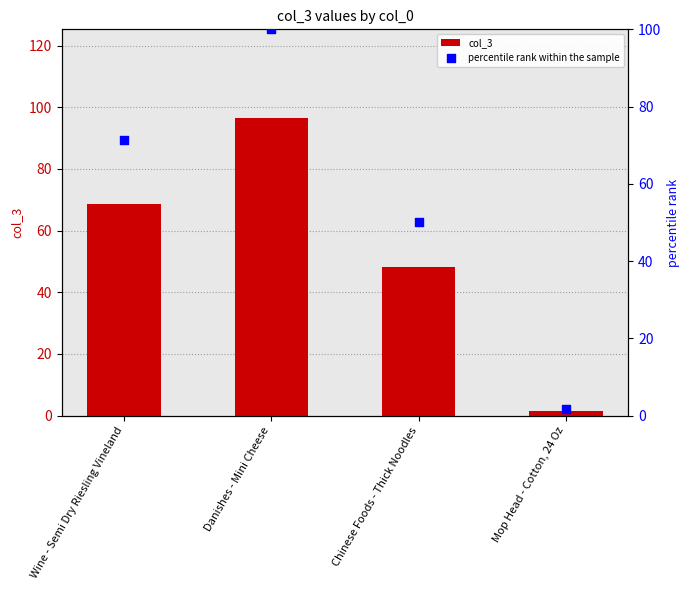

Which series reaches the maximum Y coordinate?

percentile rank within the sample